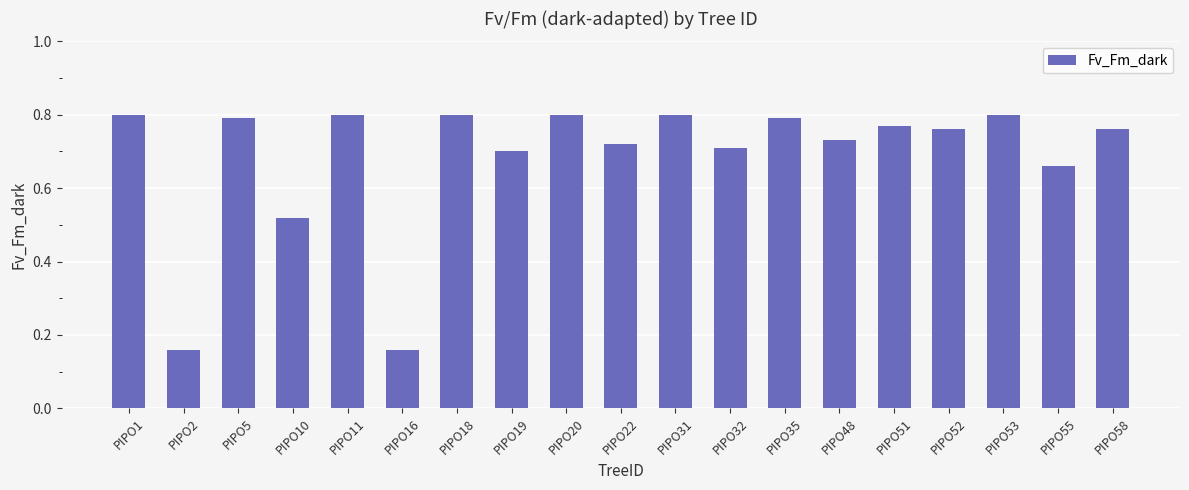

The value at PIPO5 is 0.3. True or false?

False